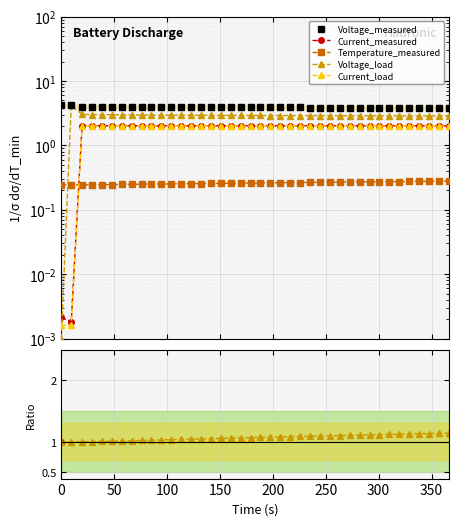

List the labels in order of Current_load value, largest first.

19.641, 29.0, 178.86, 216.422, 225.813, 235.141, 263.219, 291.328, 300.735, 319.422, 328.813, 356.906, 366.25, 38.375, 47.703, 57.078, 66.469, 75.844, 85.203, 94.578, 103.922, 113.328, 122.703, 132.094, 141.406, 150.797, 160.188, 169.531, 188.235, 197.672, 207.031, 244.469, 253.797, 272.594, 281.953, 310.11, 338.188, 347.547, 0.0, 9.422